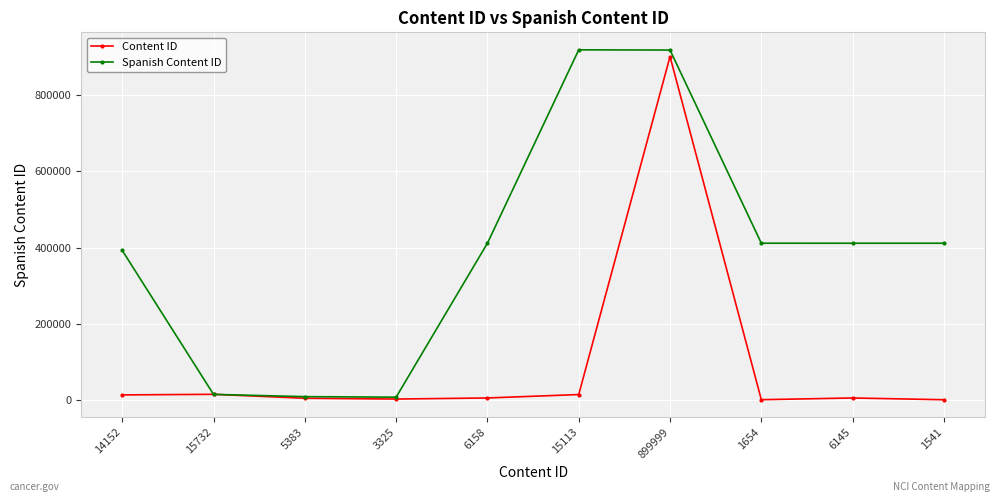

The Spanish Content ID series shows 411309 at 1654. True or false?

True